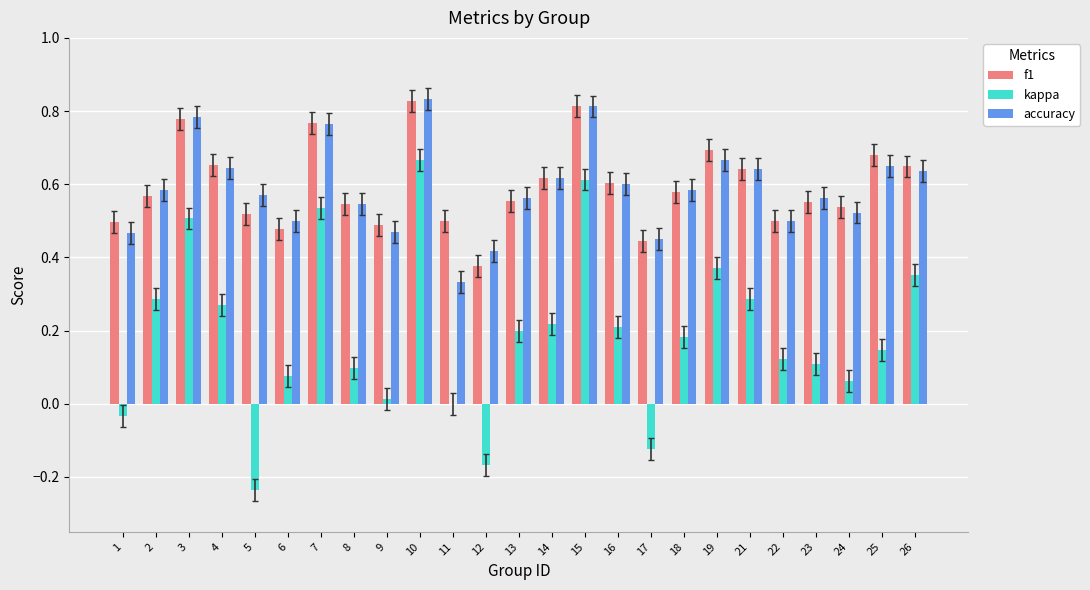

Is the value of kappa at 25 greater than the value of accuracy at 14?

No